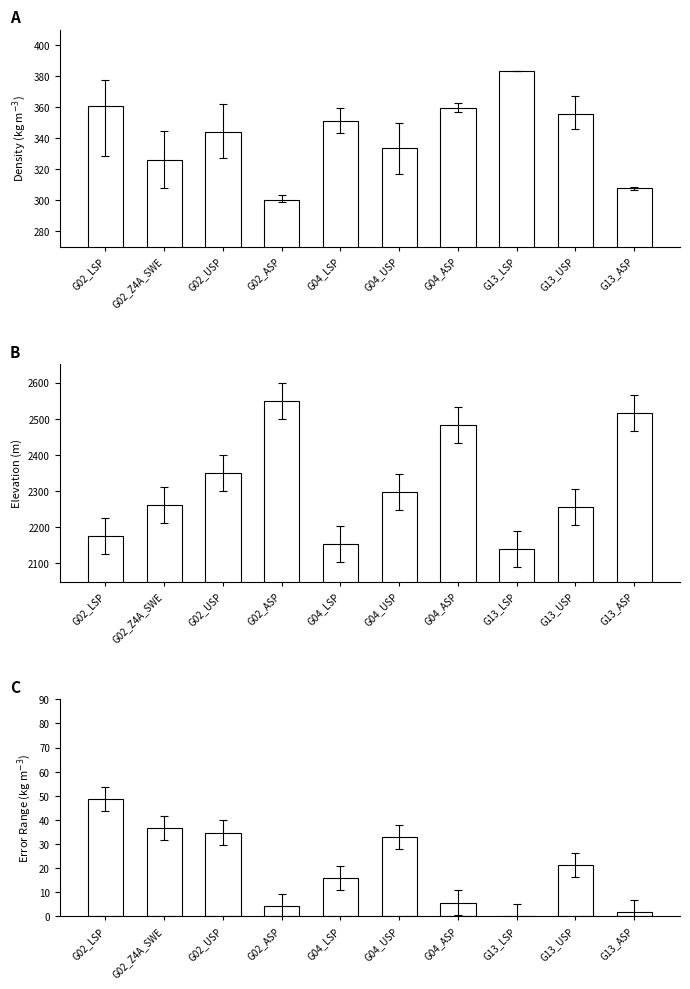

How many data points in Error Range (kg m$^{-3}$) are less than 21?

5